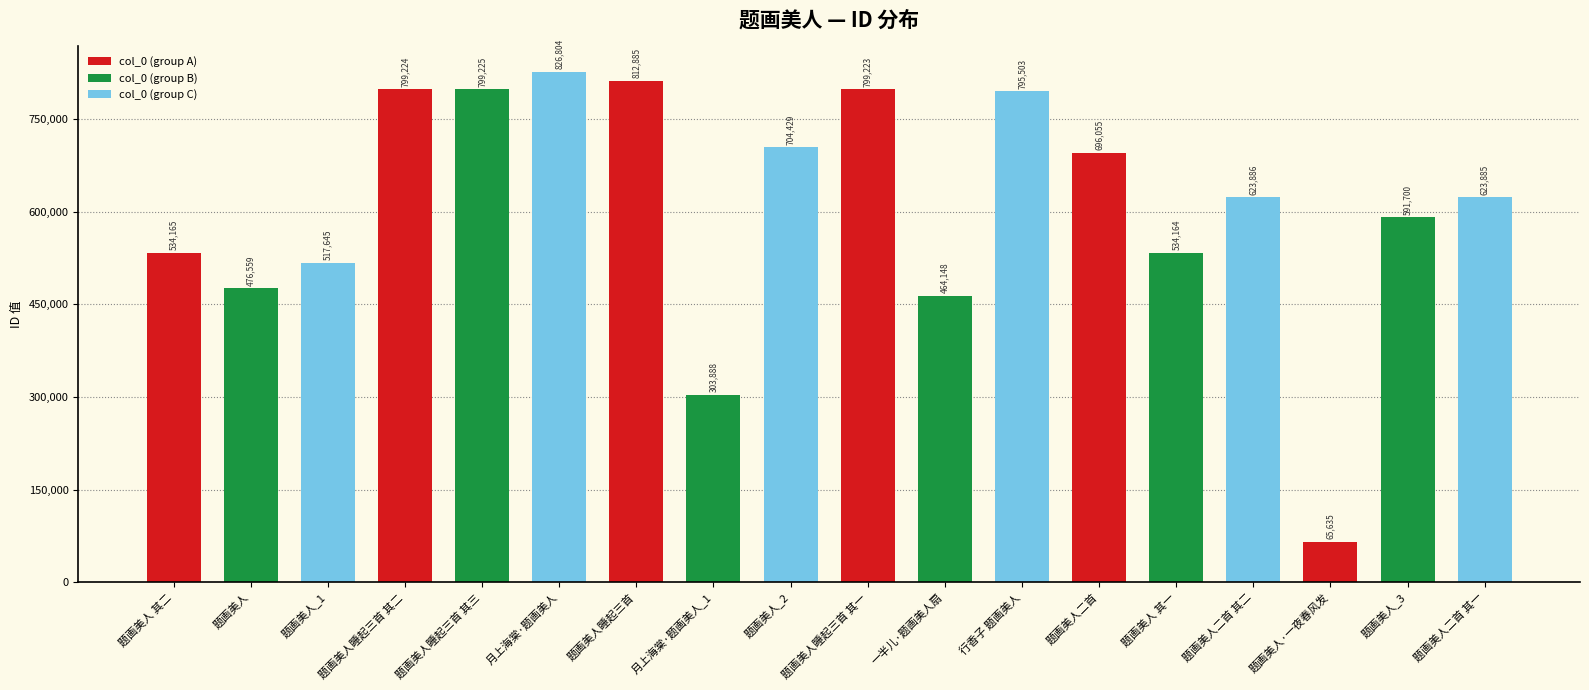

Is it true that the value at 题画美人睡起三首 is 812885?

True